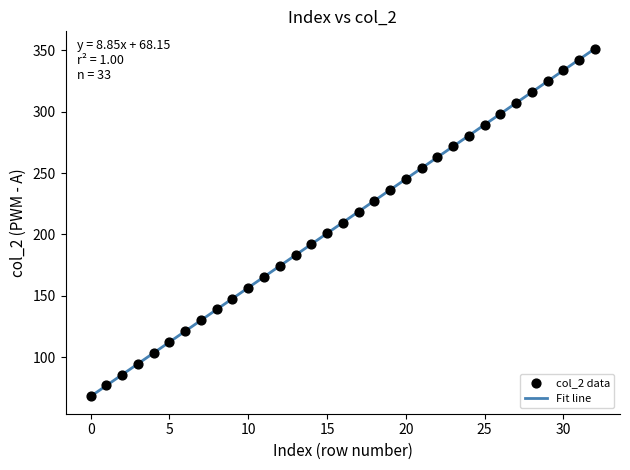

What is the difference between the maximum and minimum values?

283.2